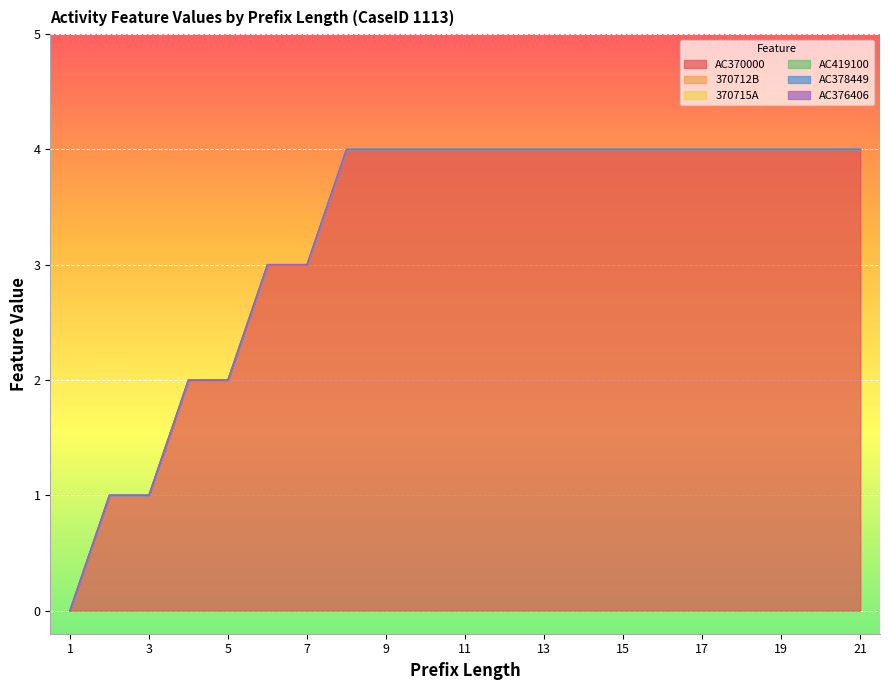

True or false: AC370000 and AC378449 cross at least once.

False